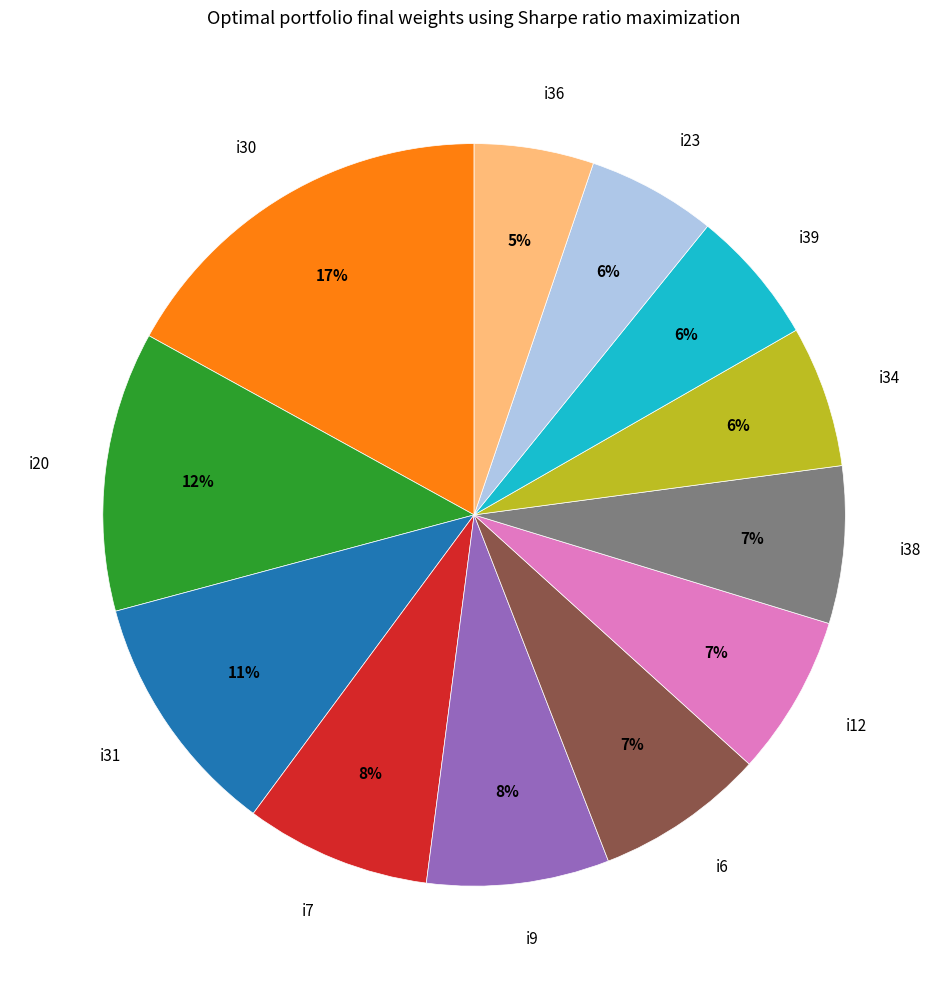

Is the sum of i36 and i9 greater than half?

No